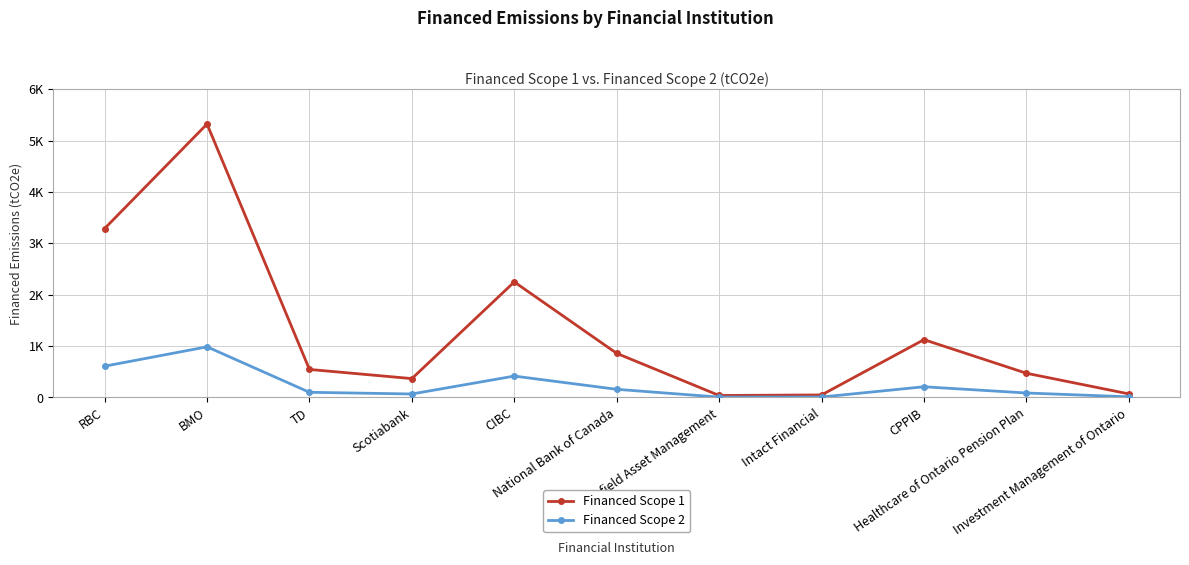

Does the chart have visible grid lines?

Yes